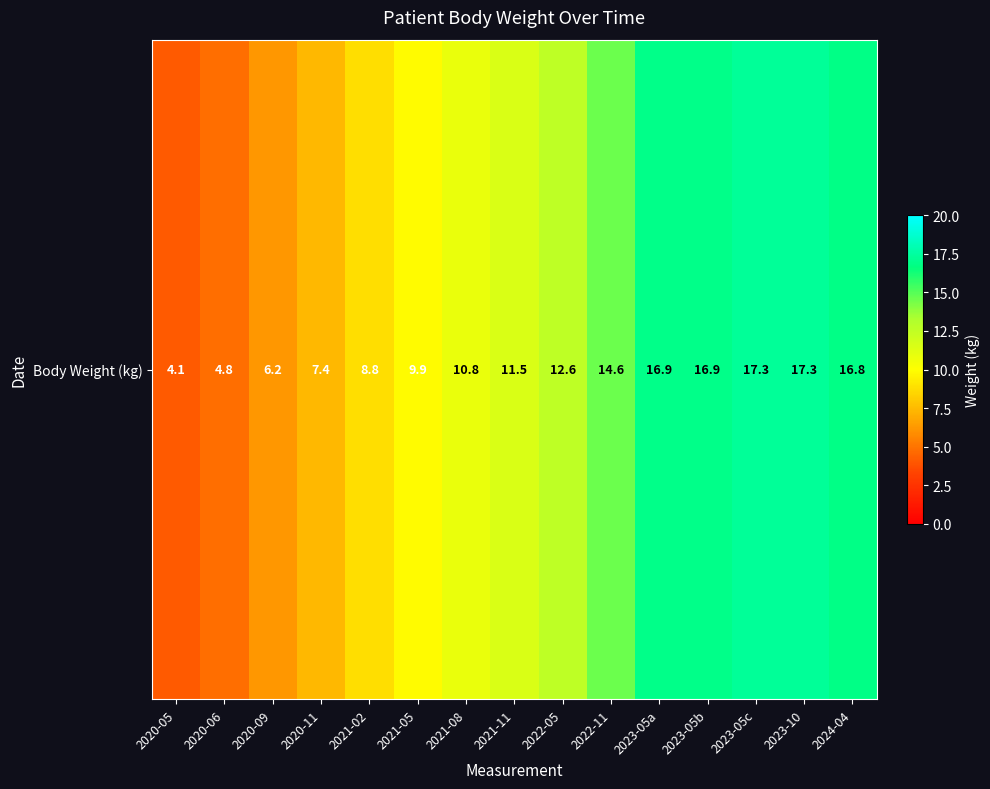

Rank the categories by value from highest to lowest.

2023-05c, 2023-10, 2023-05a, 2023-05b, 2024-04, 2022-11, 2022-05, 2021-11, 2021-08, 2021-05, 2021-02, 2020-11, 2020-09, 2020-06, 2020-05